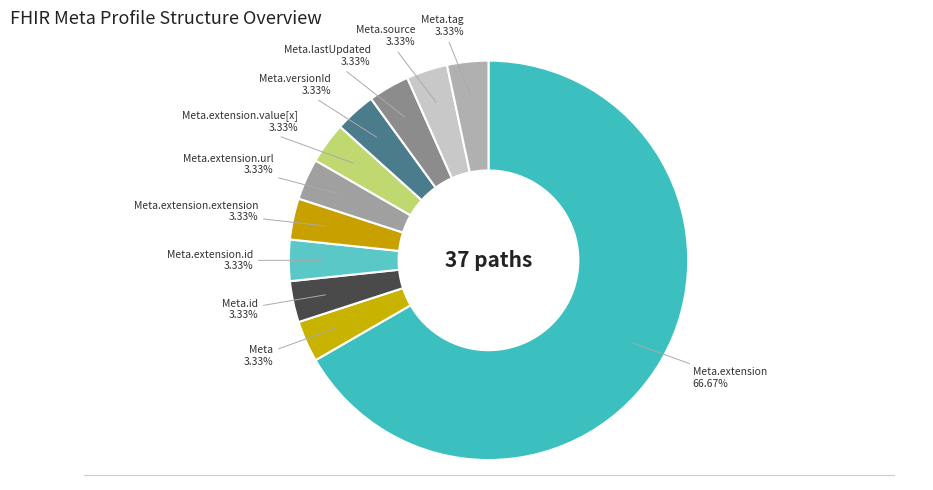

How many segments does this pie chart have?

11